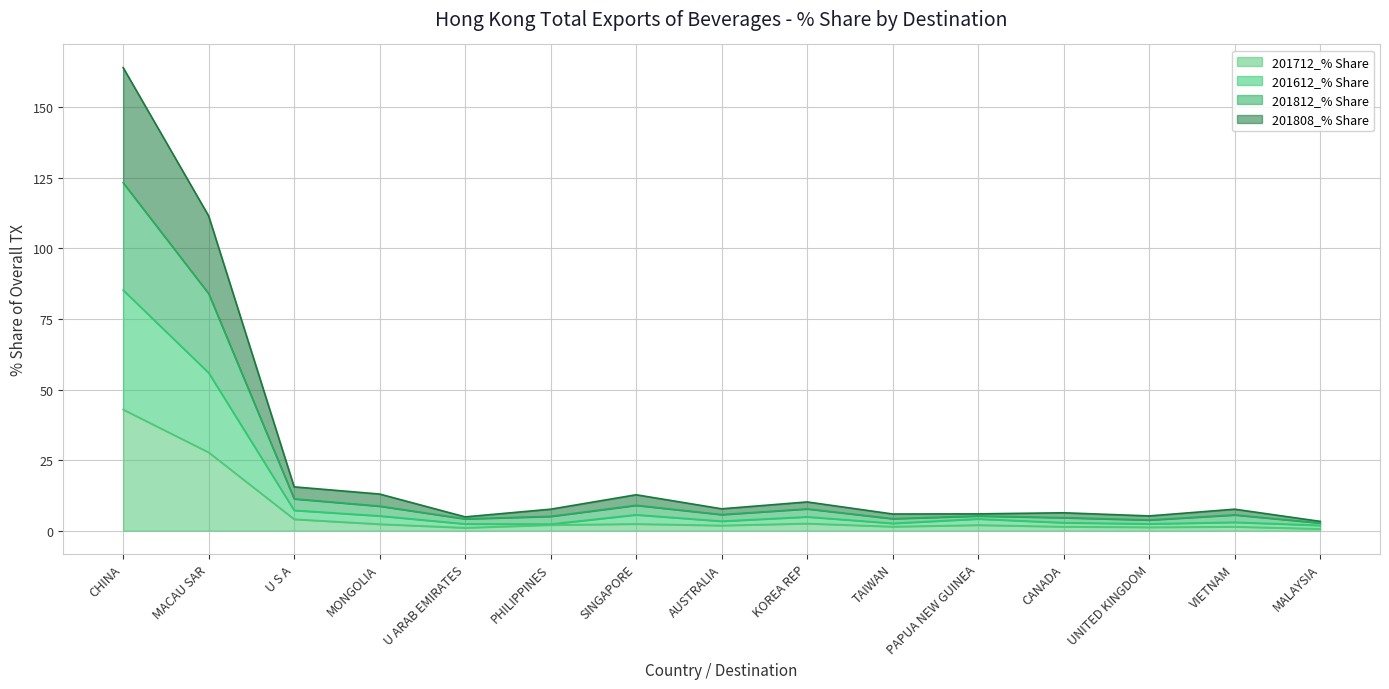

Between MALAYSIA and KOREA REP, which is larger?

KOREA REP